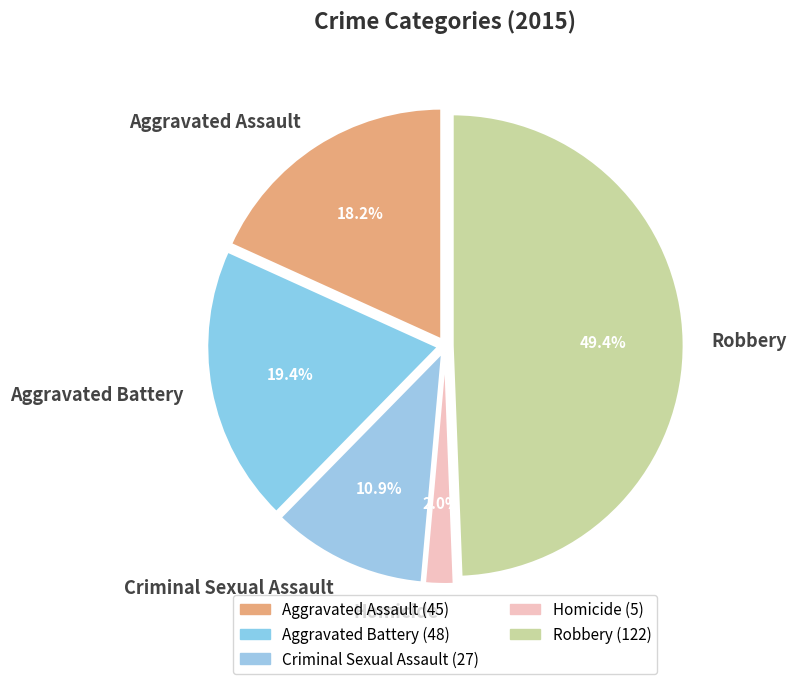

Rank the categories by value from highest to lowest.

Robbery, Aggravated Battery, Aggravated Assault, Criminal Sexual Assault, Homicide